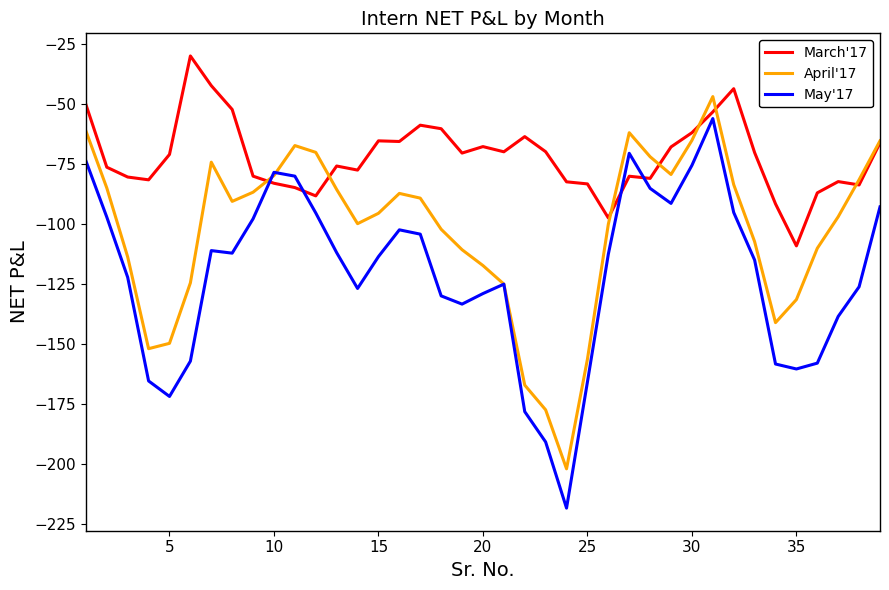

What is the maximum value shown in the chart?

-29.8